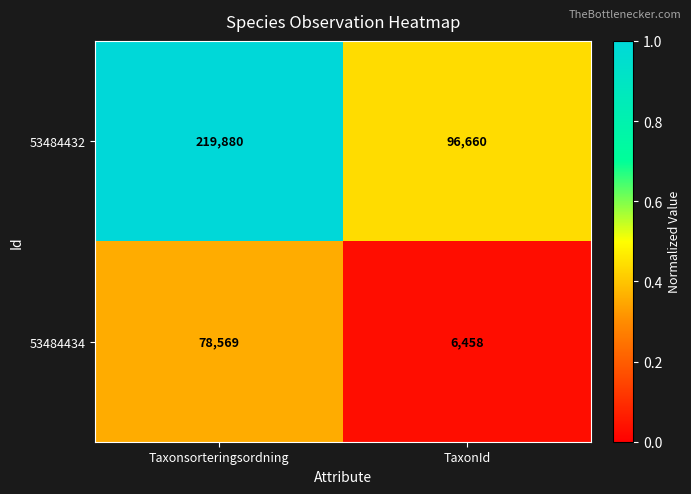

Reading left to right, transcribe all the data shown in this chart.

53484432: Taxonsorteringsordning=219880	TaxonId=96660
53484434: Taxonsorteringsordning=78569	TaxonId=6458